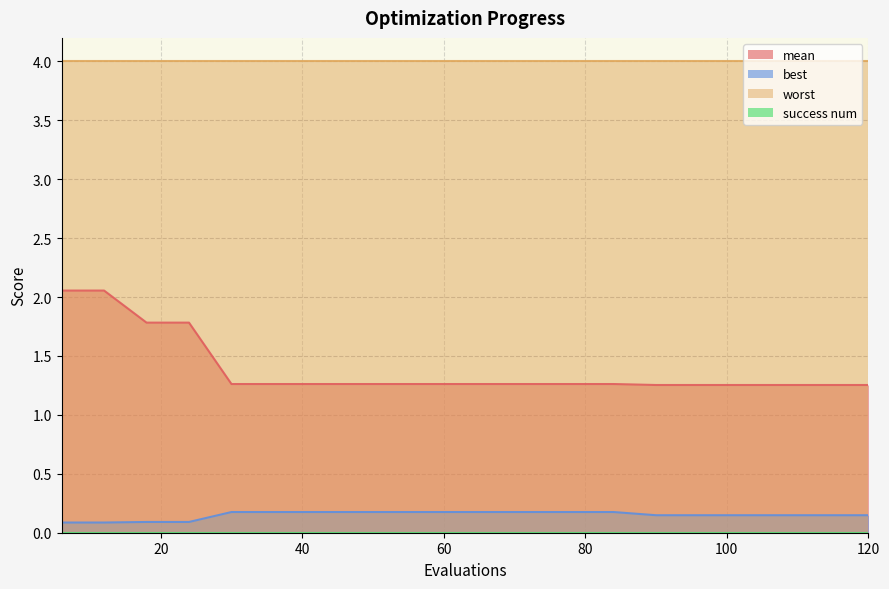

What is the greatest value displayed?

4.0